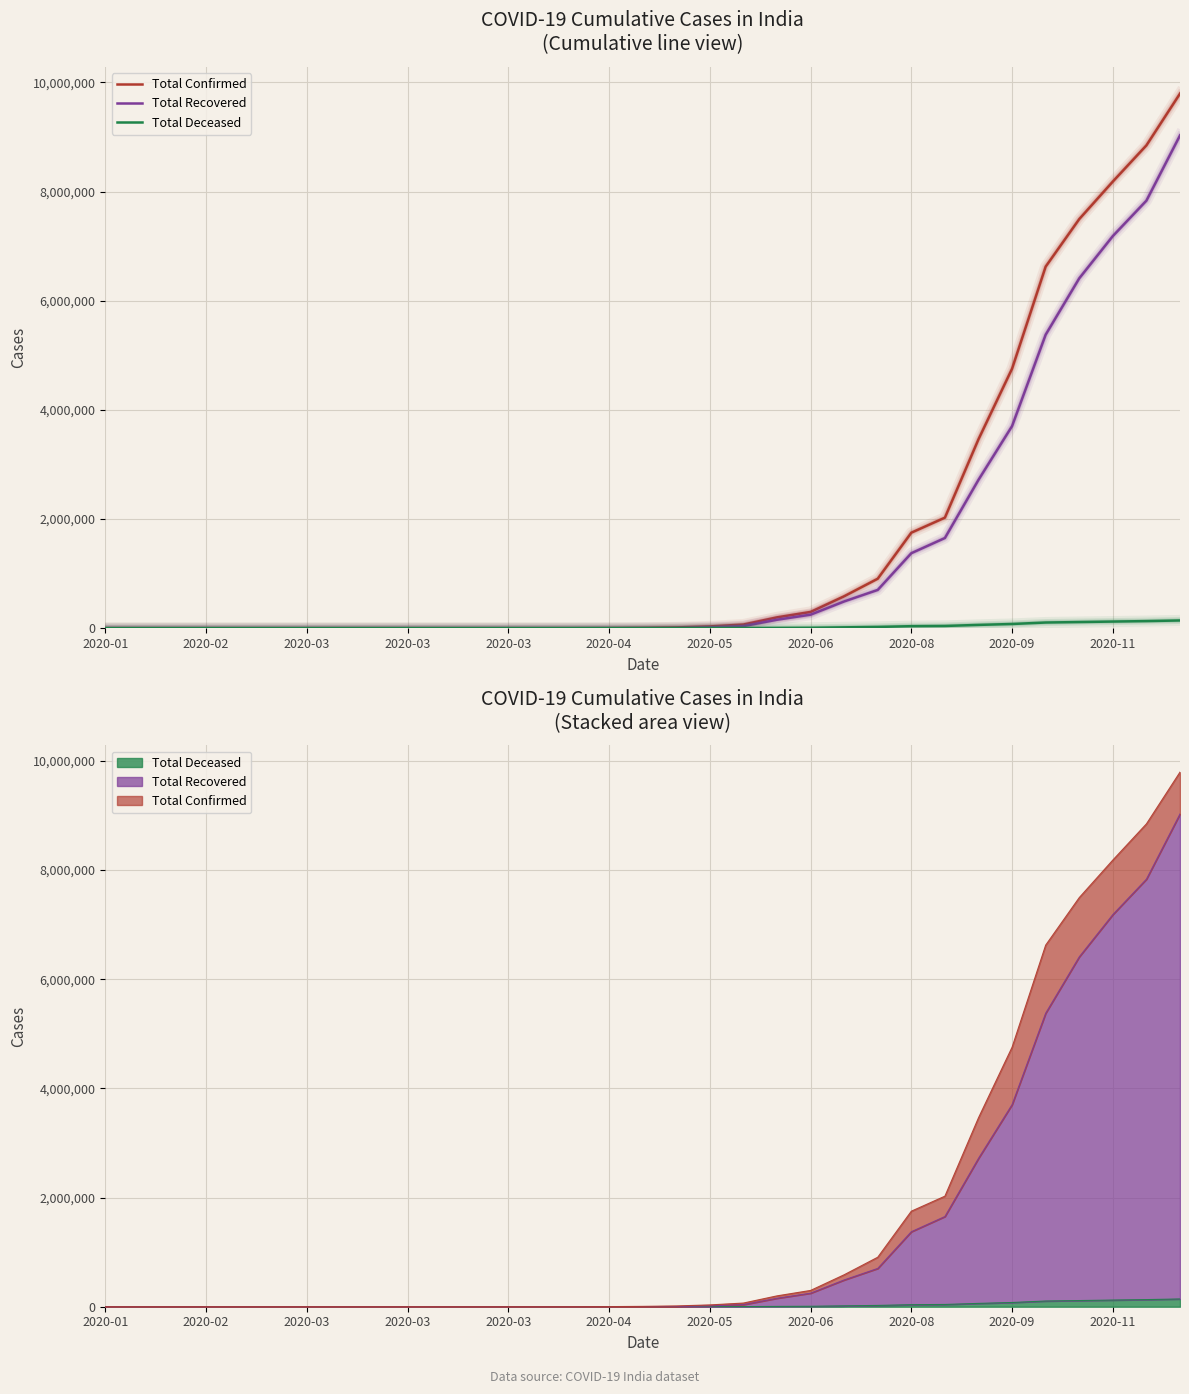

How many series are shown in this chart?

3